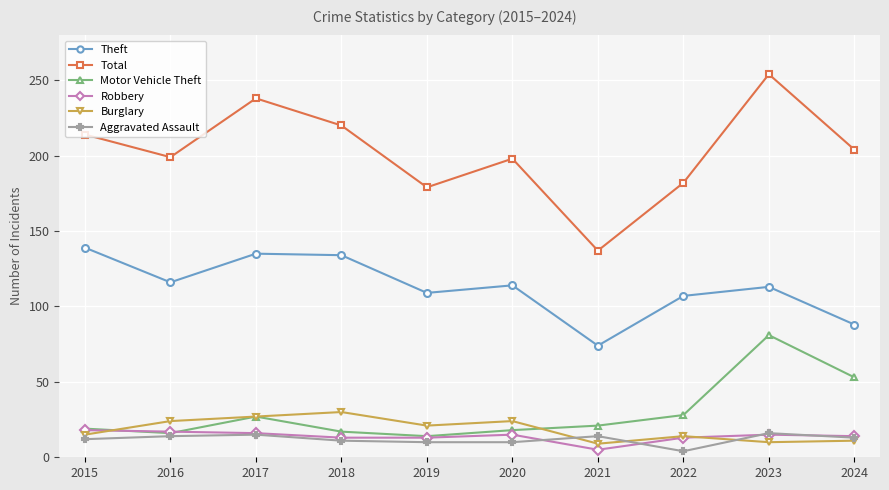

At which label does Total reach its minimum?

2021